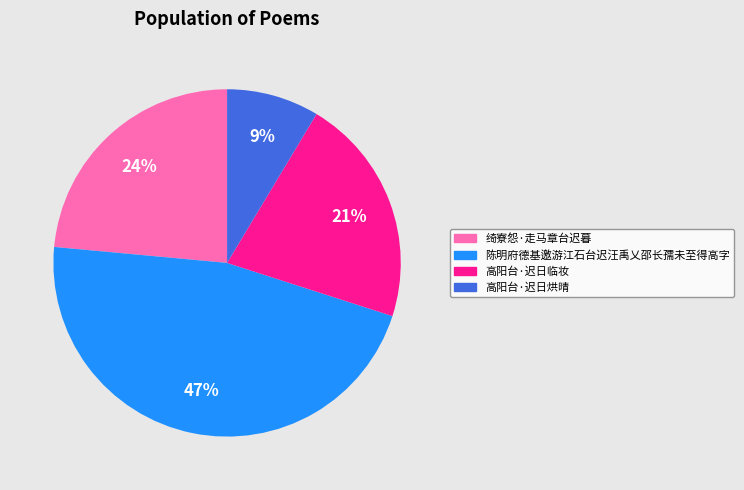

How many segments does this pie chart have?

4